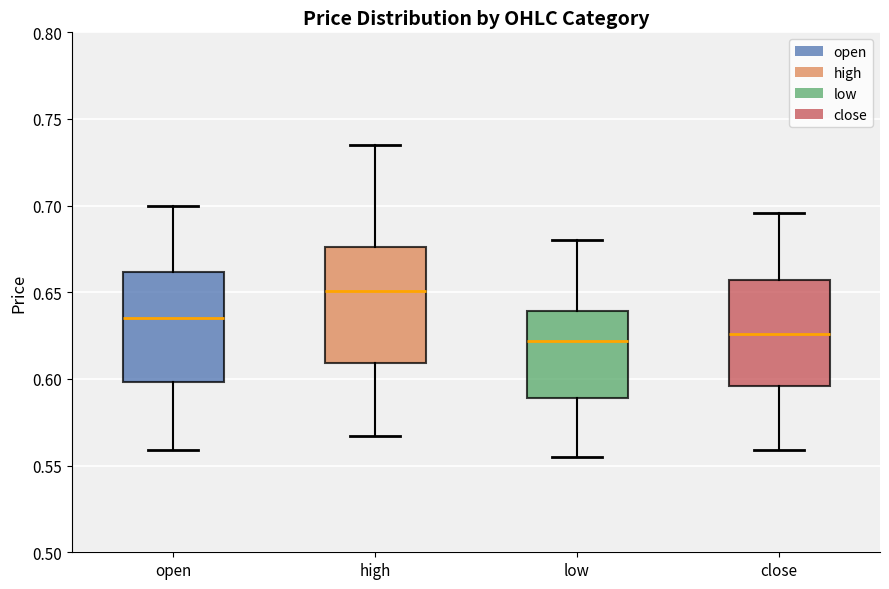

Which box has the highest median line?

high